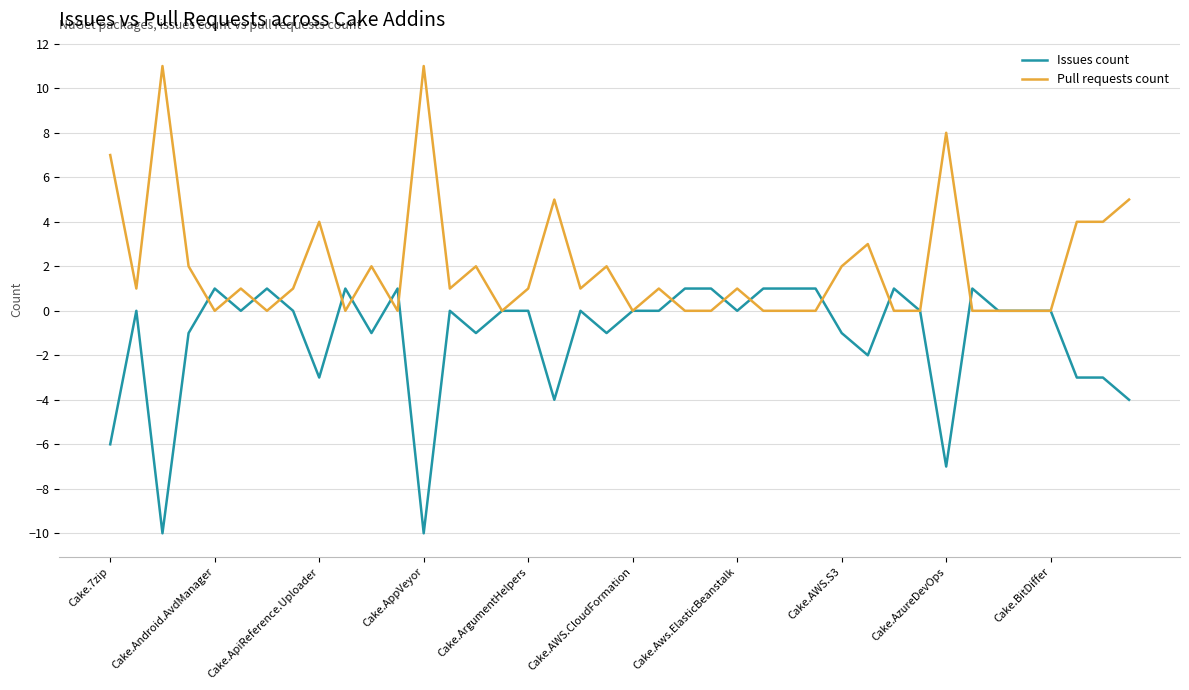

Rank the series by their average value, from highest to lowest.

Pull requests count, Issues count